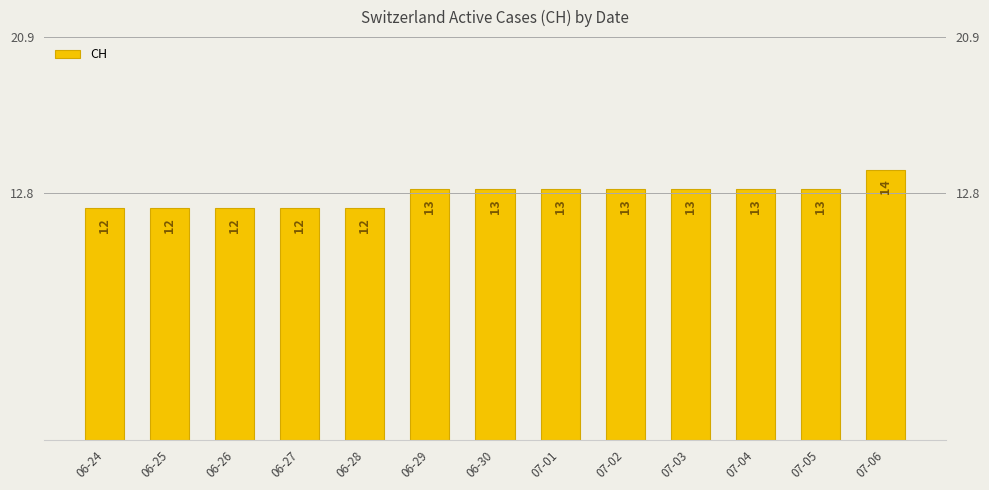

What is the approximate value at 06-24?

12